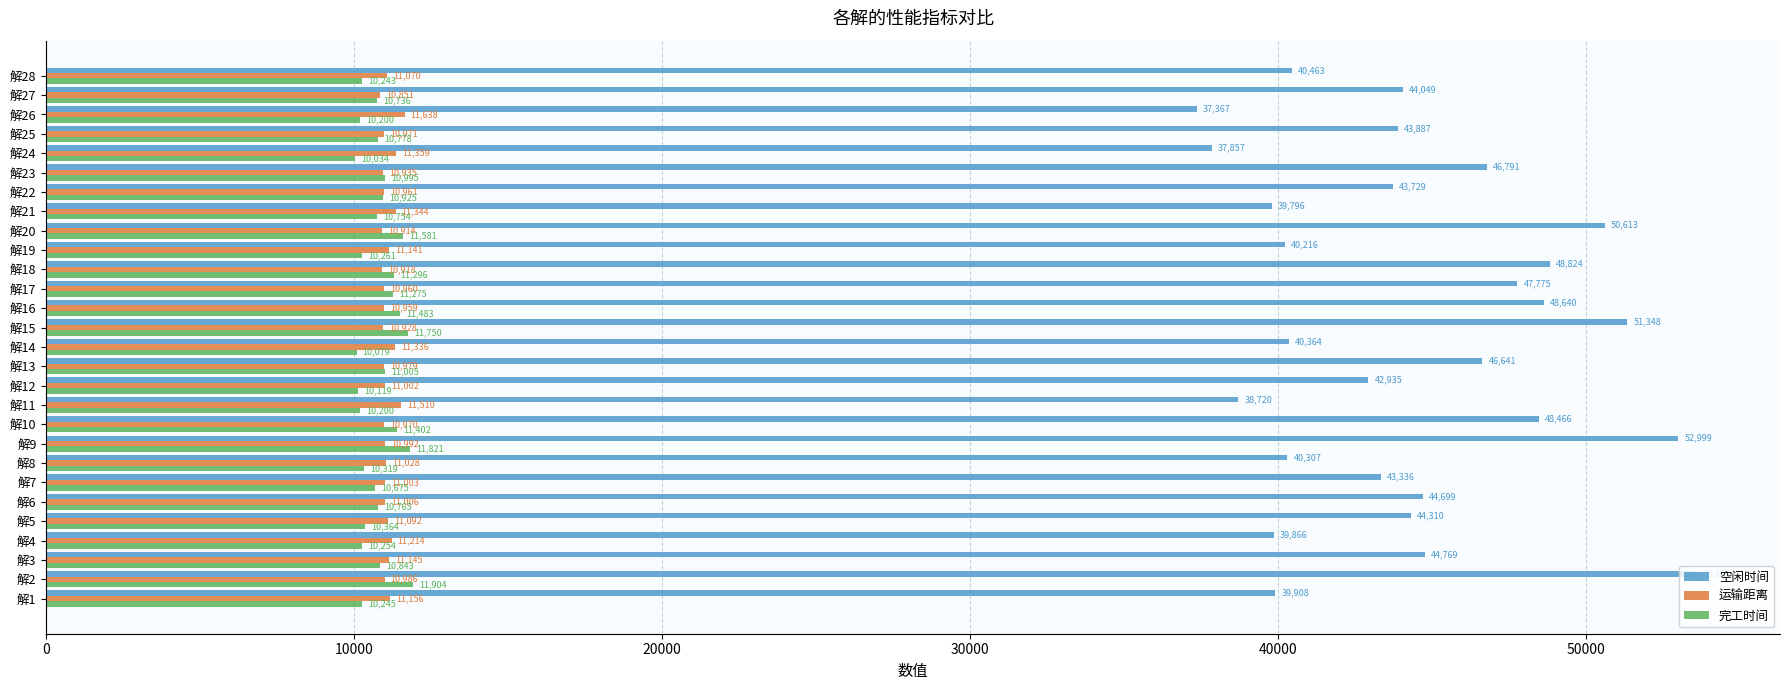

Which series has the largest range (max minus min)?

空闲时间